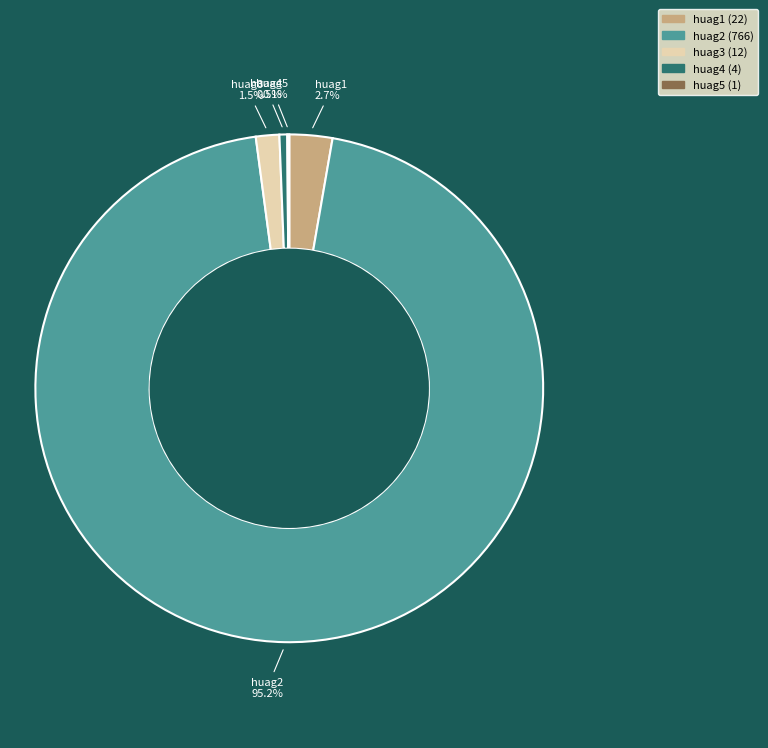

To the nearest percent, what is the combined percentage of huag2 and huag4?

96%